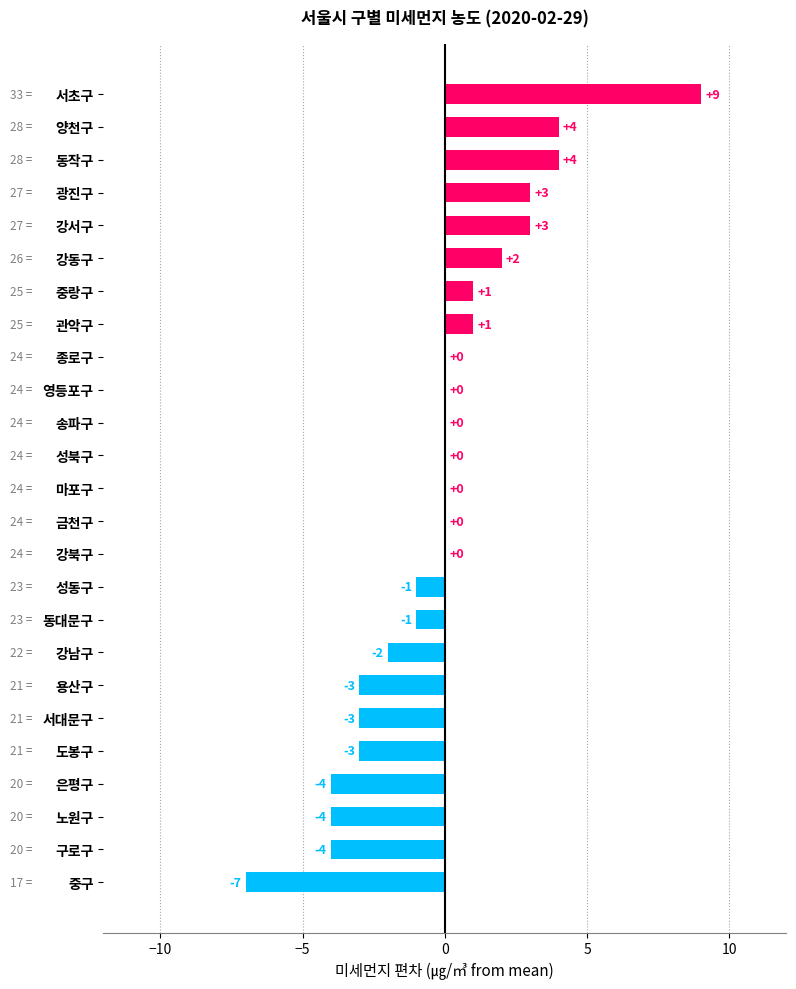

What is the change in value from 중랑구 to 양천구?

+3